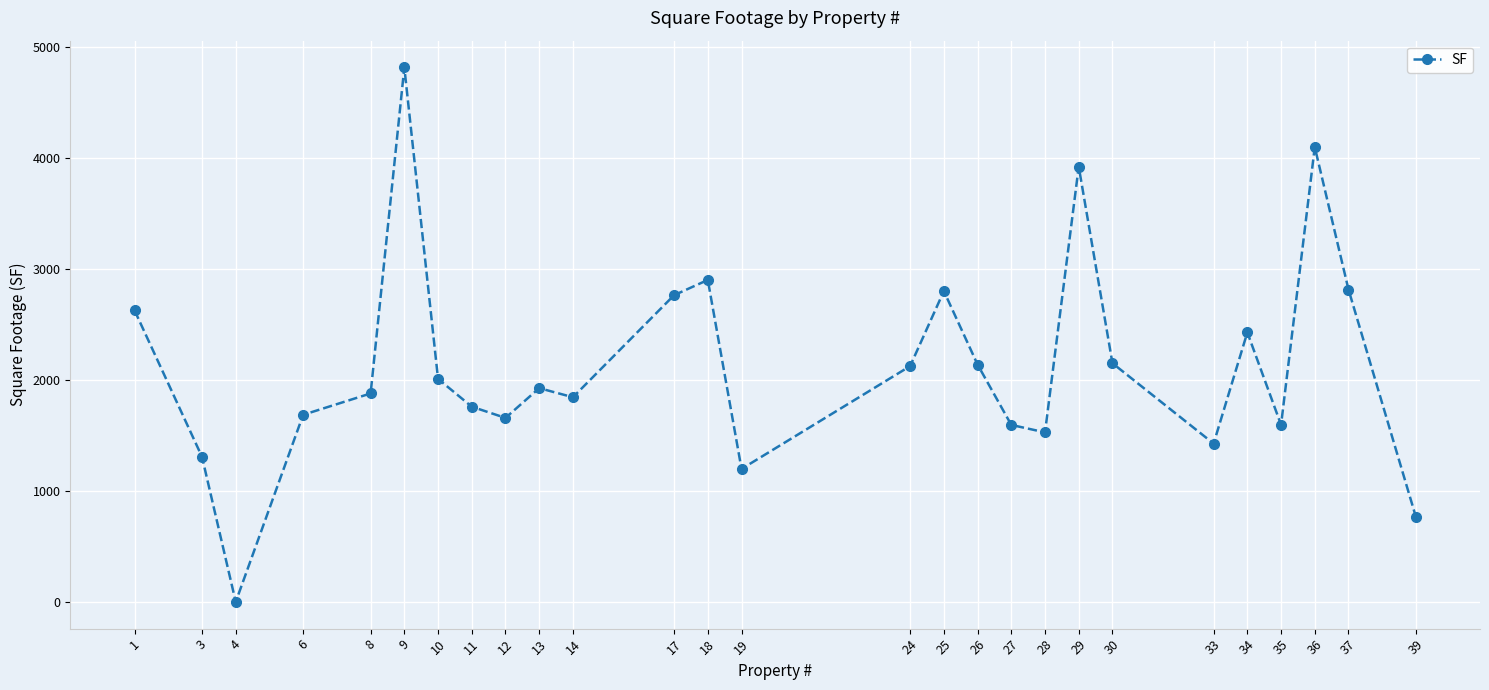

At which category does the data reach its first local peak?

9